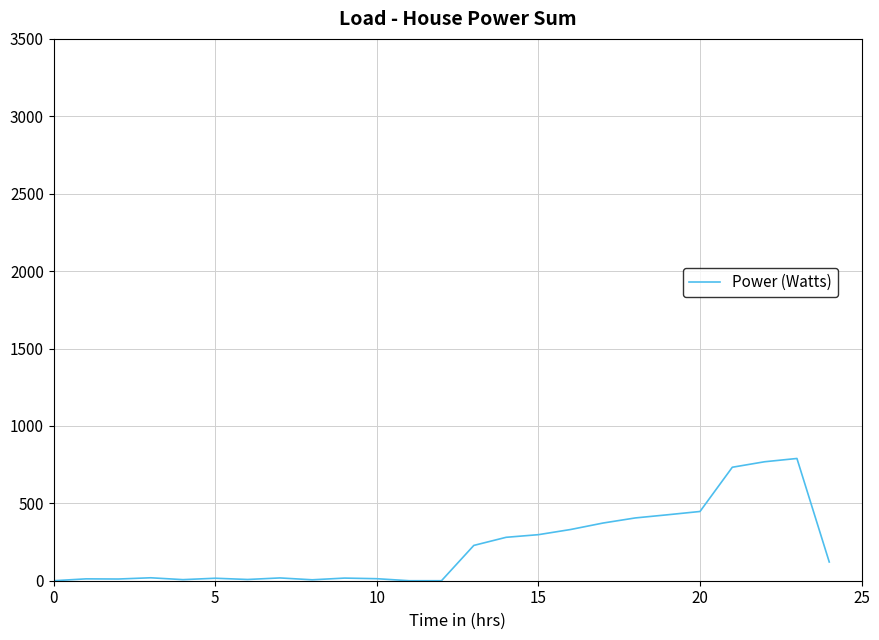

What is the difference between the maximum and minimum values?

789.7